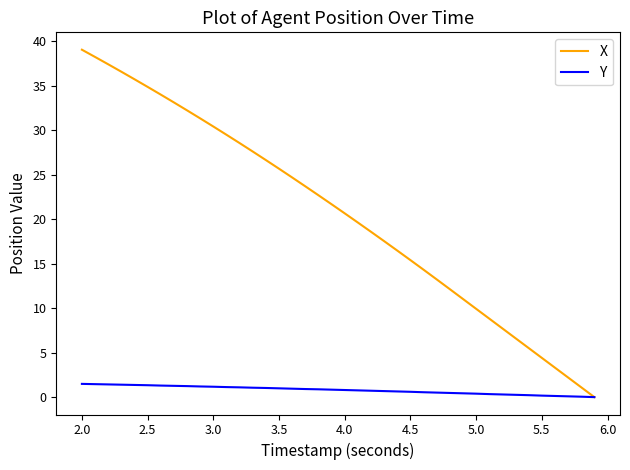

Rank the series by their maximum value, from lowest to highest.

Y, X